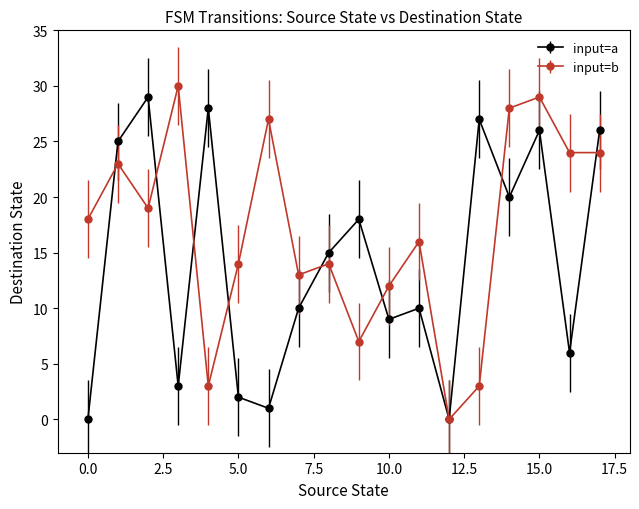

What is the maximum value shown in the chart?

30